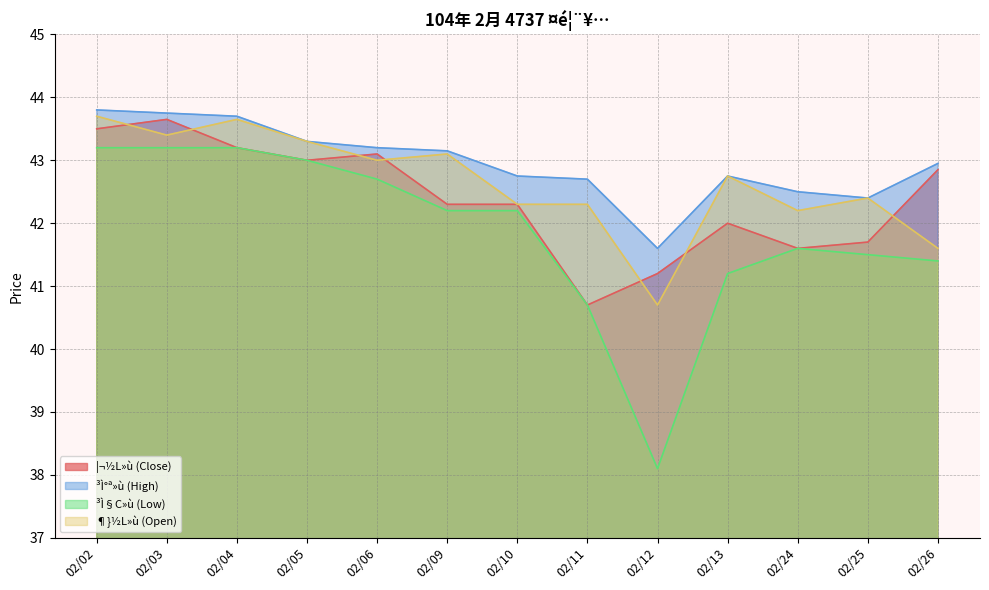

True or false: ³Ì°ª»ù (High) has a value of 43.2 at 02/06.

True